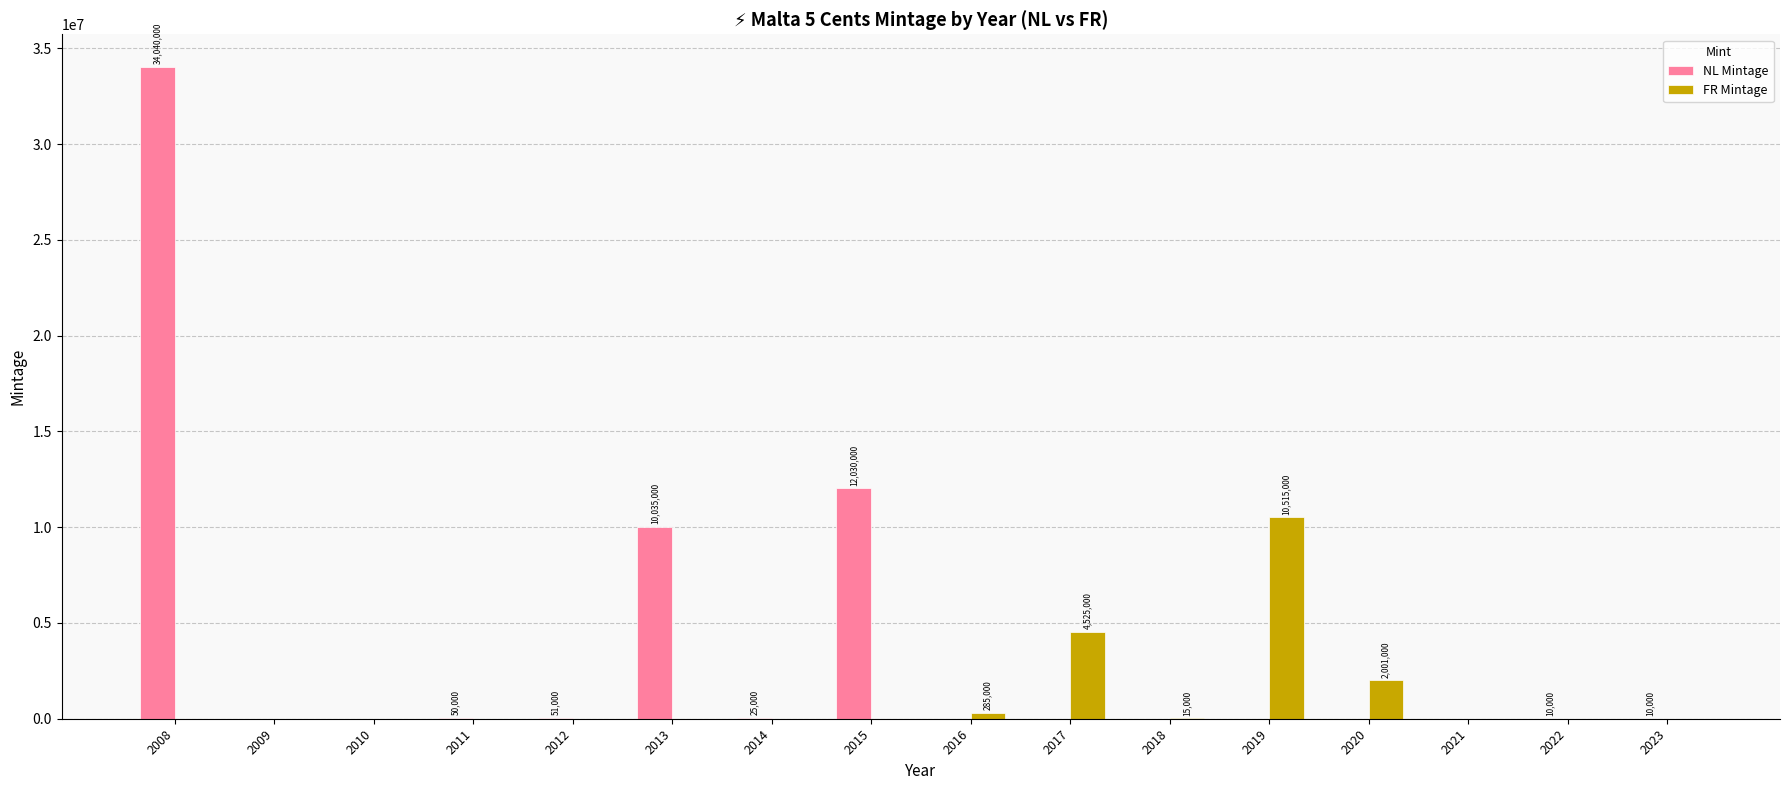

Is it true that FR Mintage equals 0 at 2013?

True